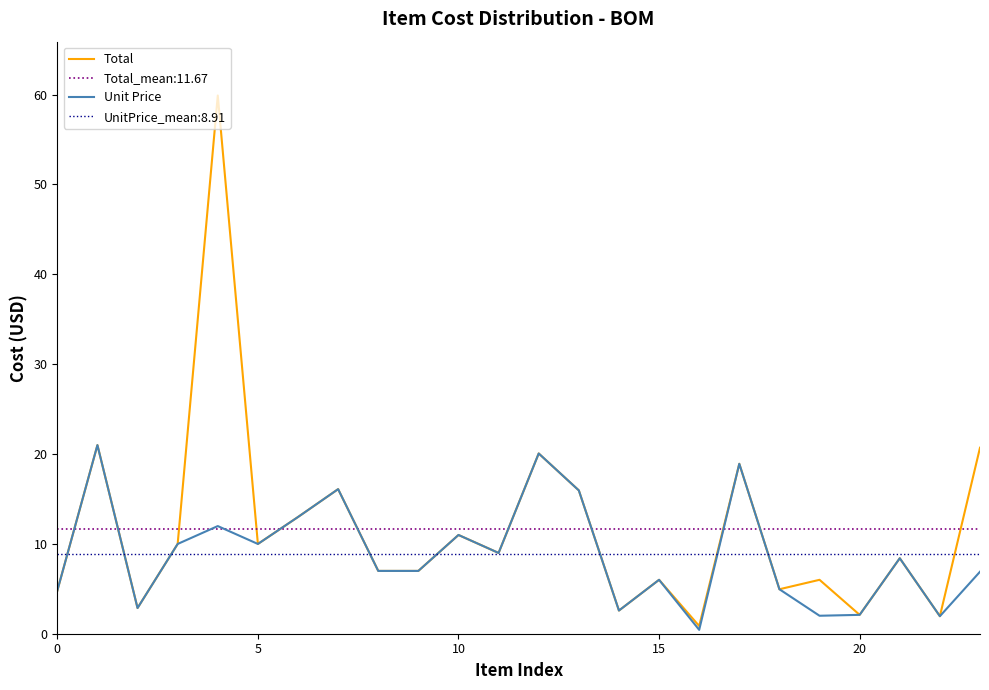

Which series has the largest total across all categories?

Total